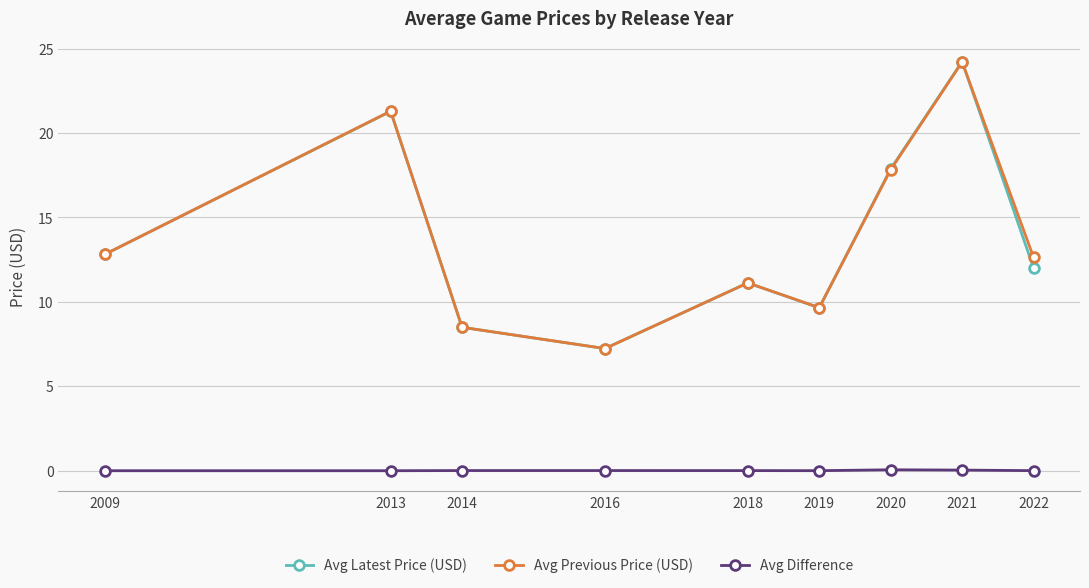

How many interior local peaks does the Avg Previous Price (USD) series have?

3